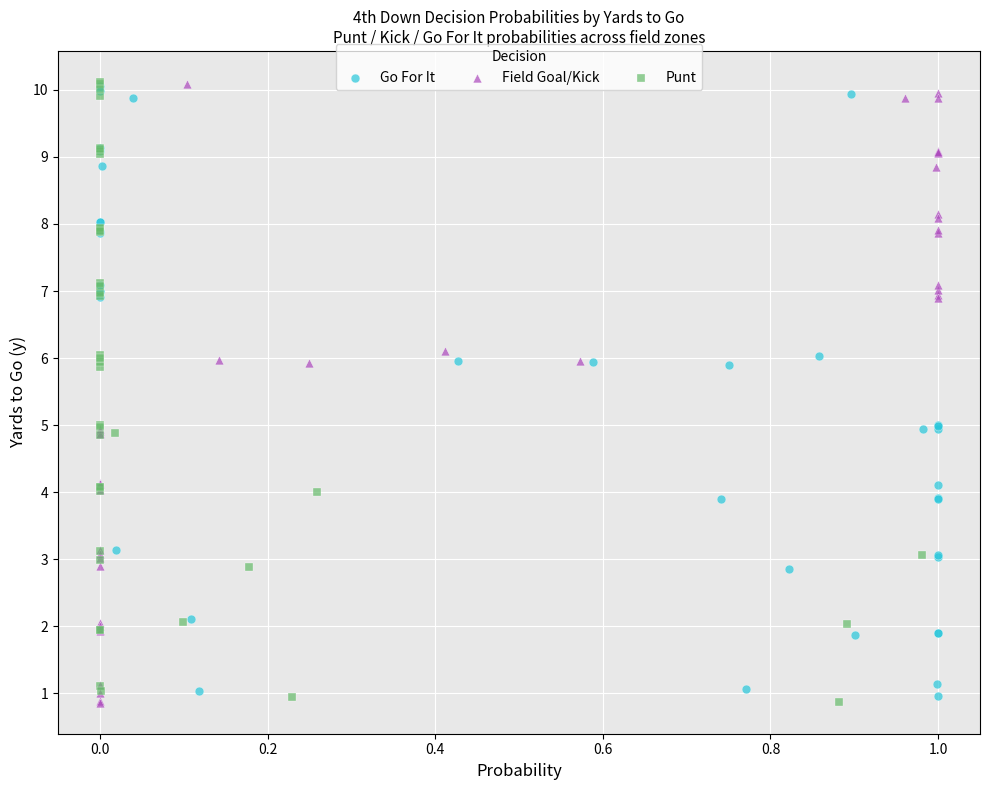

What are all the series names shown in the legend?

Go For It, Field Goal/Kick, Punt